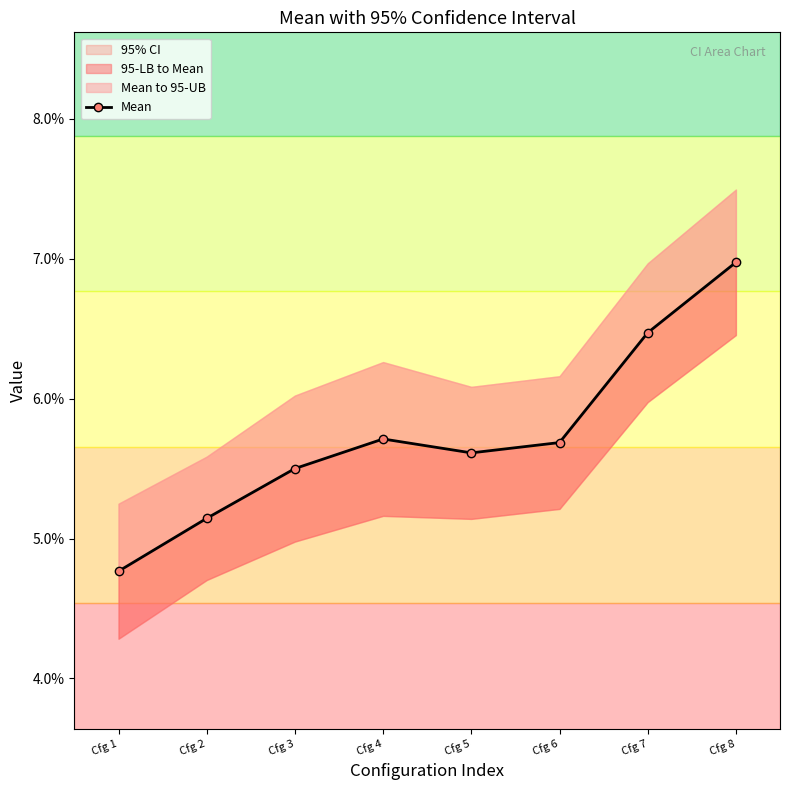

Rank the categories by value from lowest to highest.

Cfg 1, Cfg 2, Cfg 3, Cfg 5, Cfg 6, Cfg 4, Cfg 7, Cfg 8